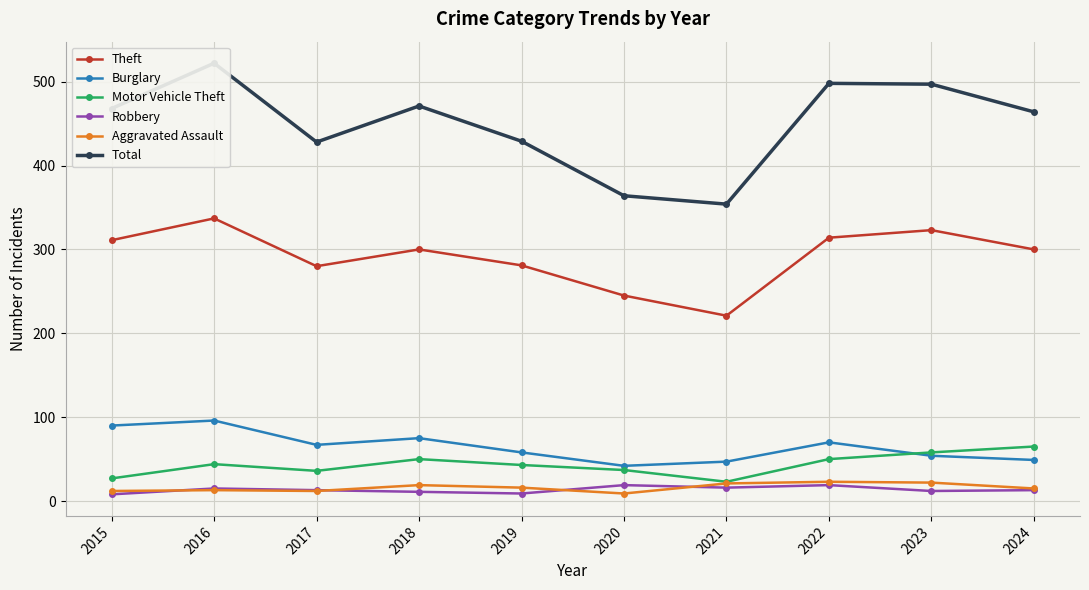

What is the sum of all Aggravated Assault values?

162